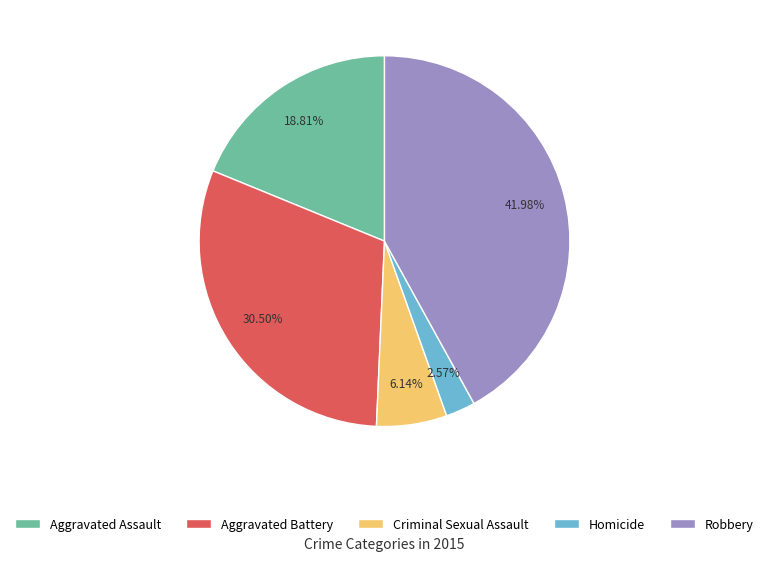

Does Robbery account for over 50% of the chart?

No